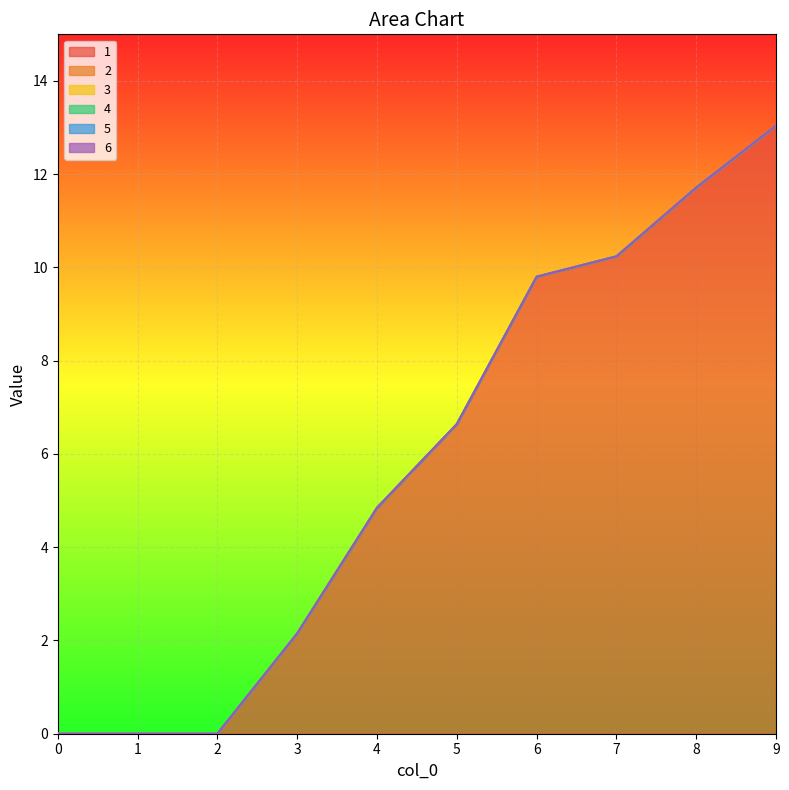

Which has a higher value, 2 or 3?

3